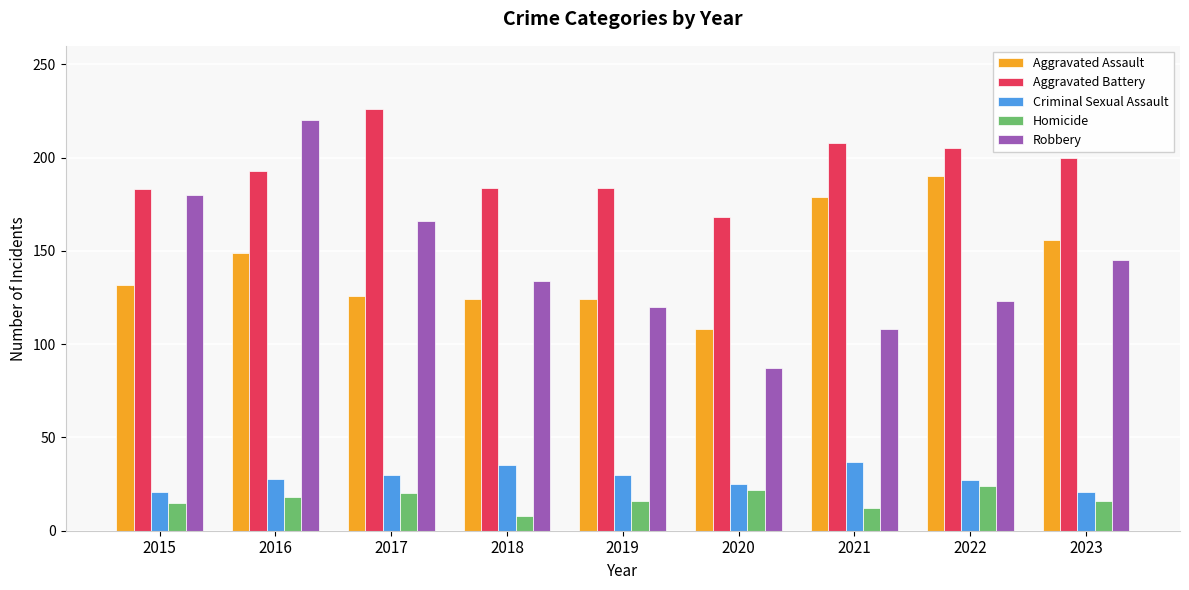

Does the chart contain any negative values?

No